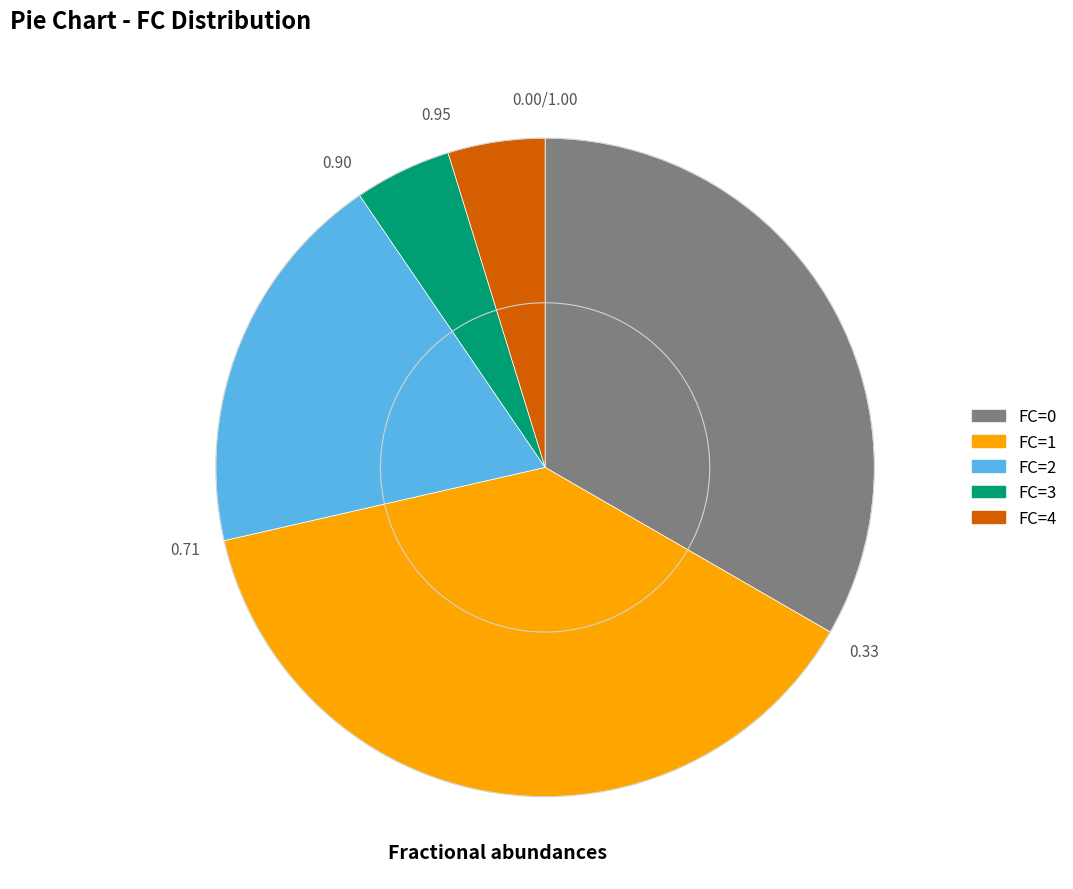

Combined, do FC=0 and FC=2 account for over 50%?

Yes